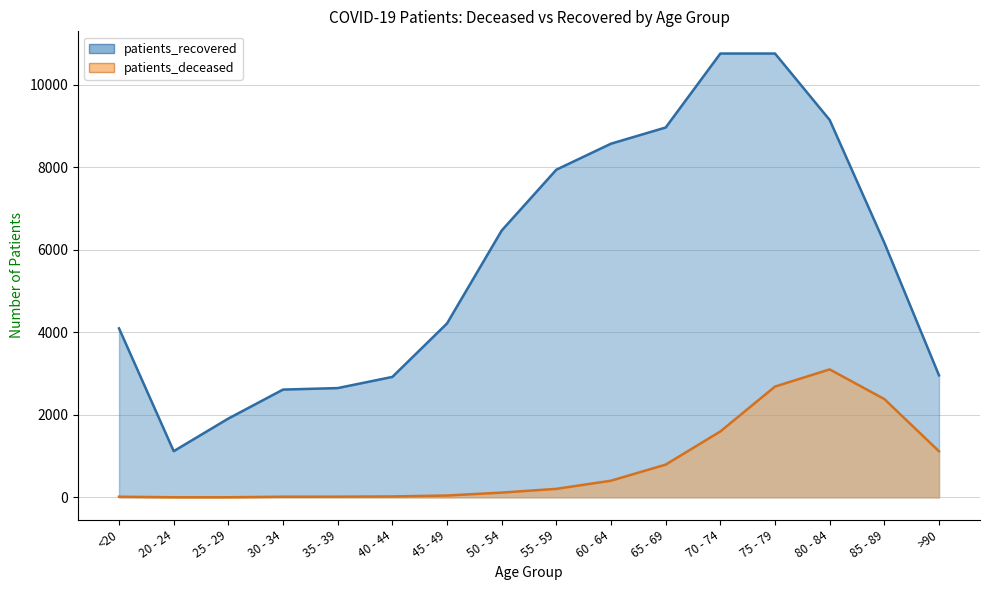

What is the label of the 7th point from the left?

45 - 49